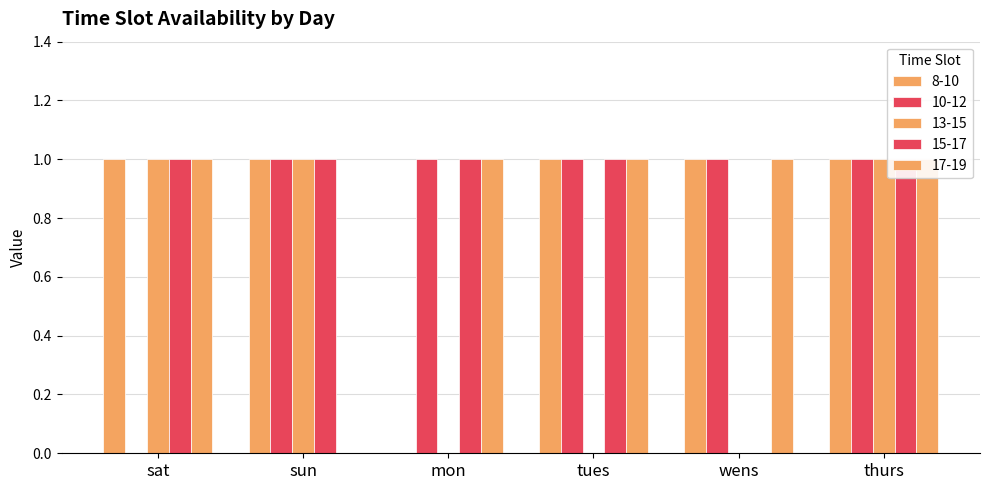

Rank the series by their maximum value, from lowest to highest.

8-10, 10-12, 13-15, 15-17, 17-19